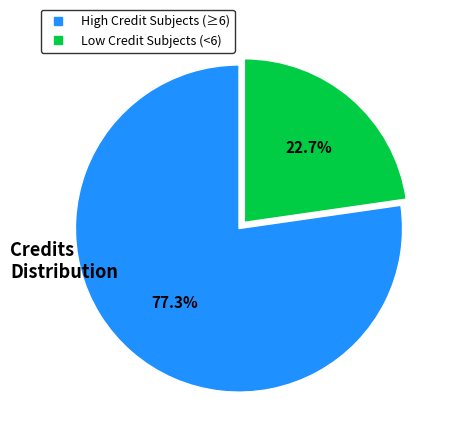

Does any single category account for the majority?

Yes